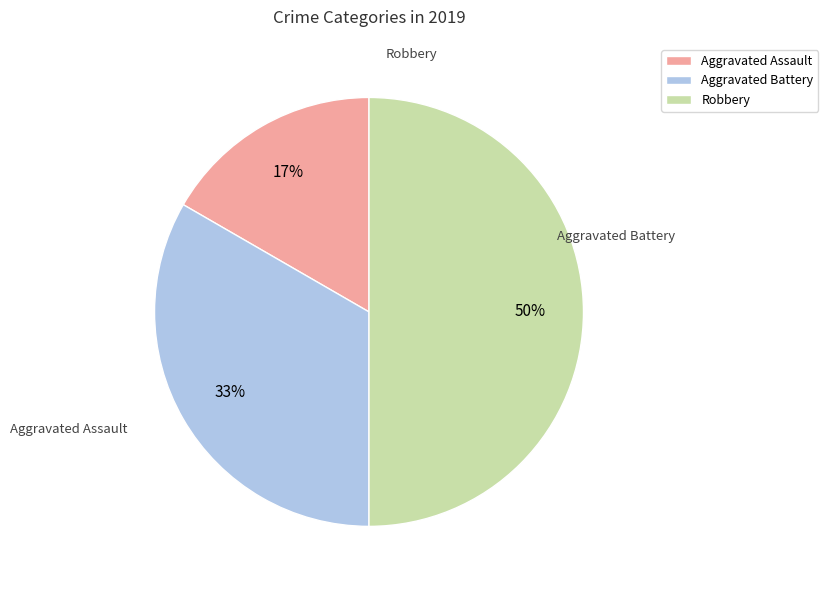

Is it true that Aggravated Battery is 28% of the pie?

False